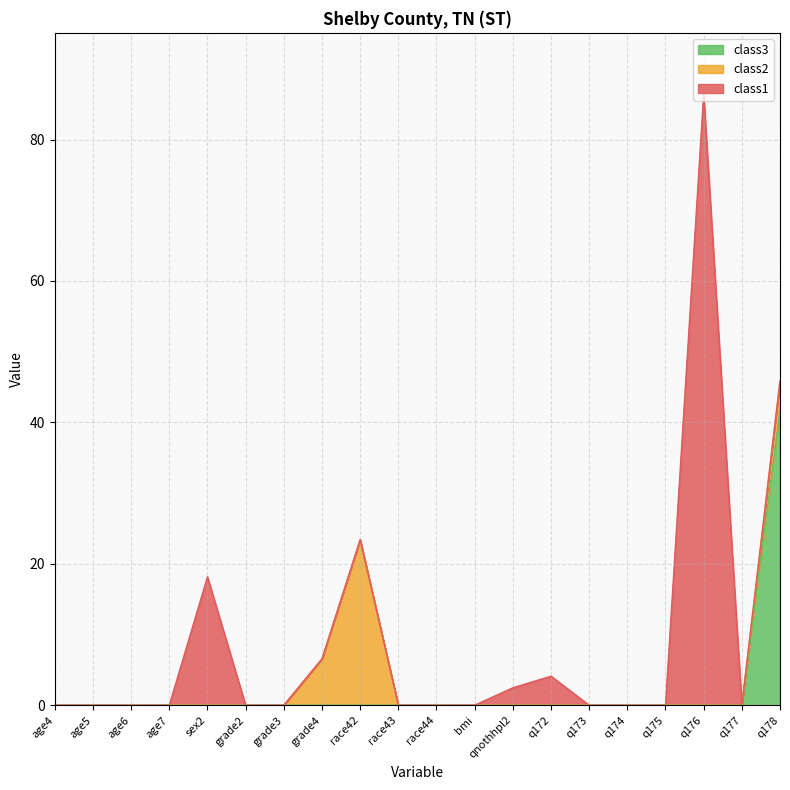

At which category is the sum across all series the highest?

q176